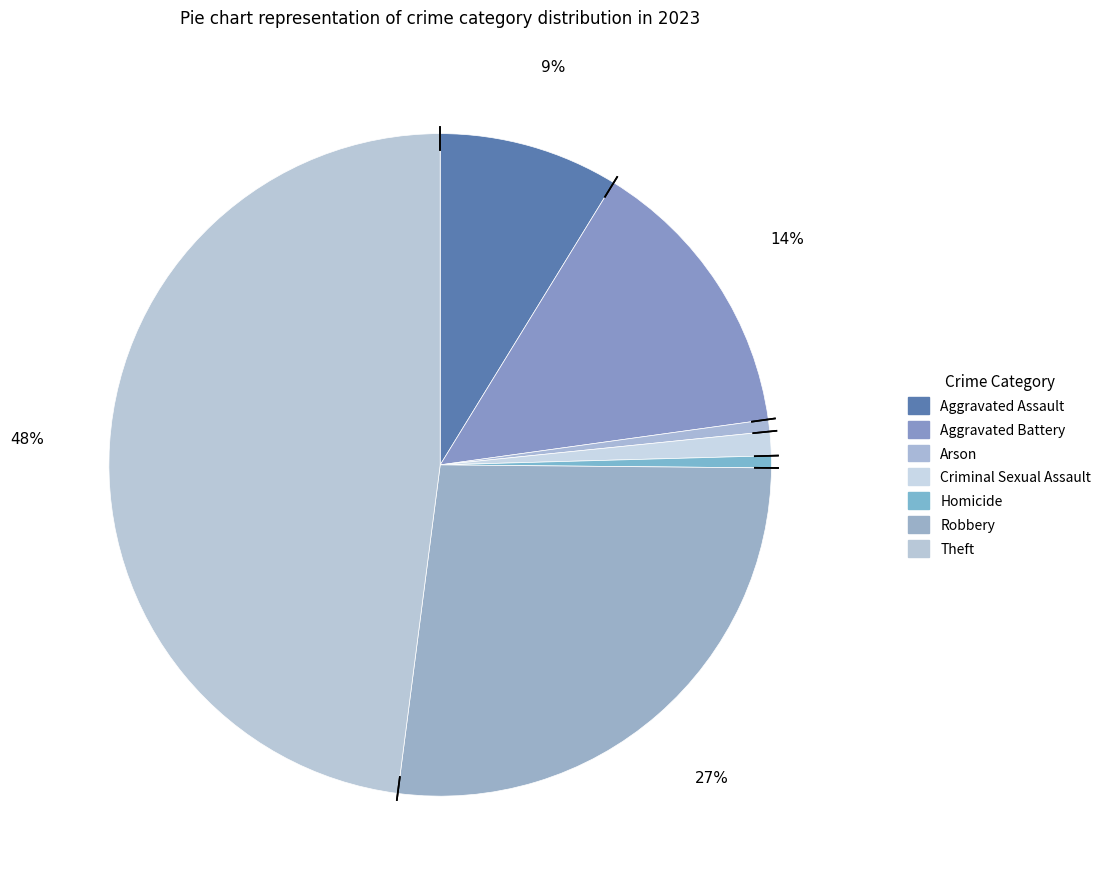

Is it true that Aggravated Assault is 14% of the pie?

False